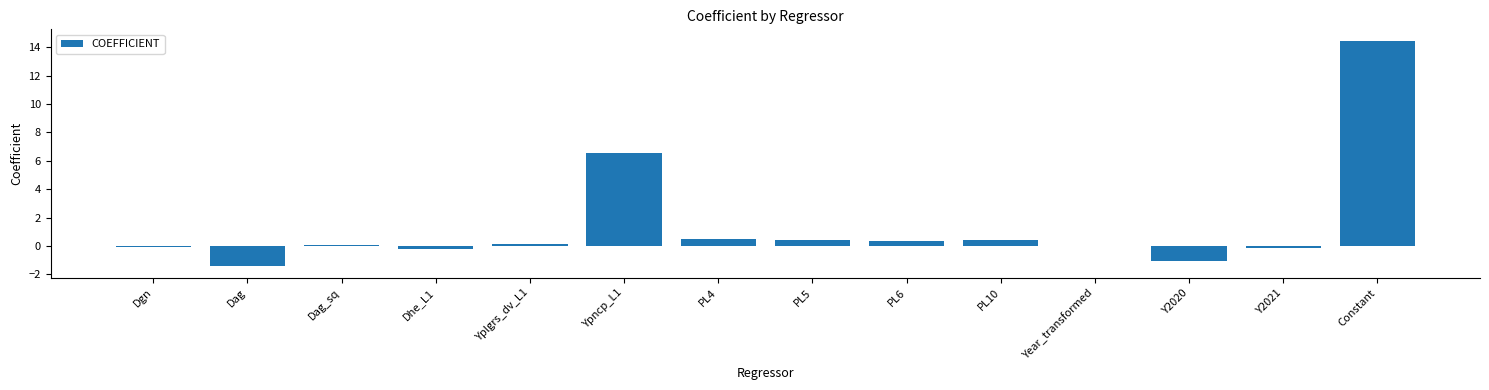

At which label is the value closest to 6?

Ypncp_L1